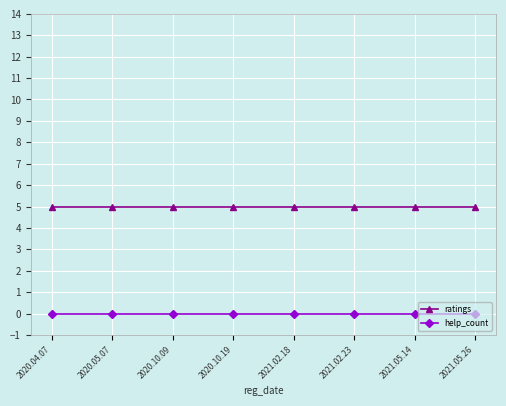

Rank the series at 2020.10.09 from lowest to highest value.

help_count, ratings